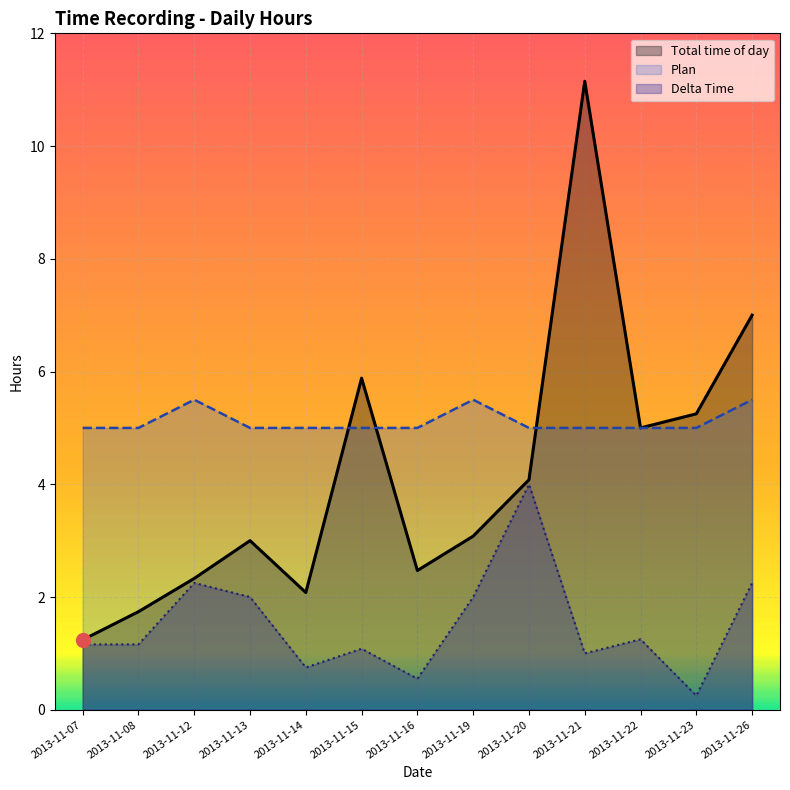

What is the difference between the second highest and second lowest values in the Delta Time series?

1.7